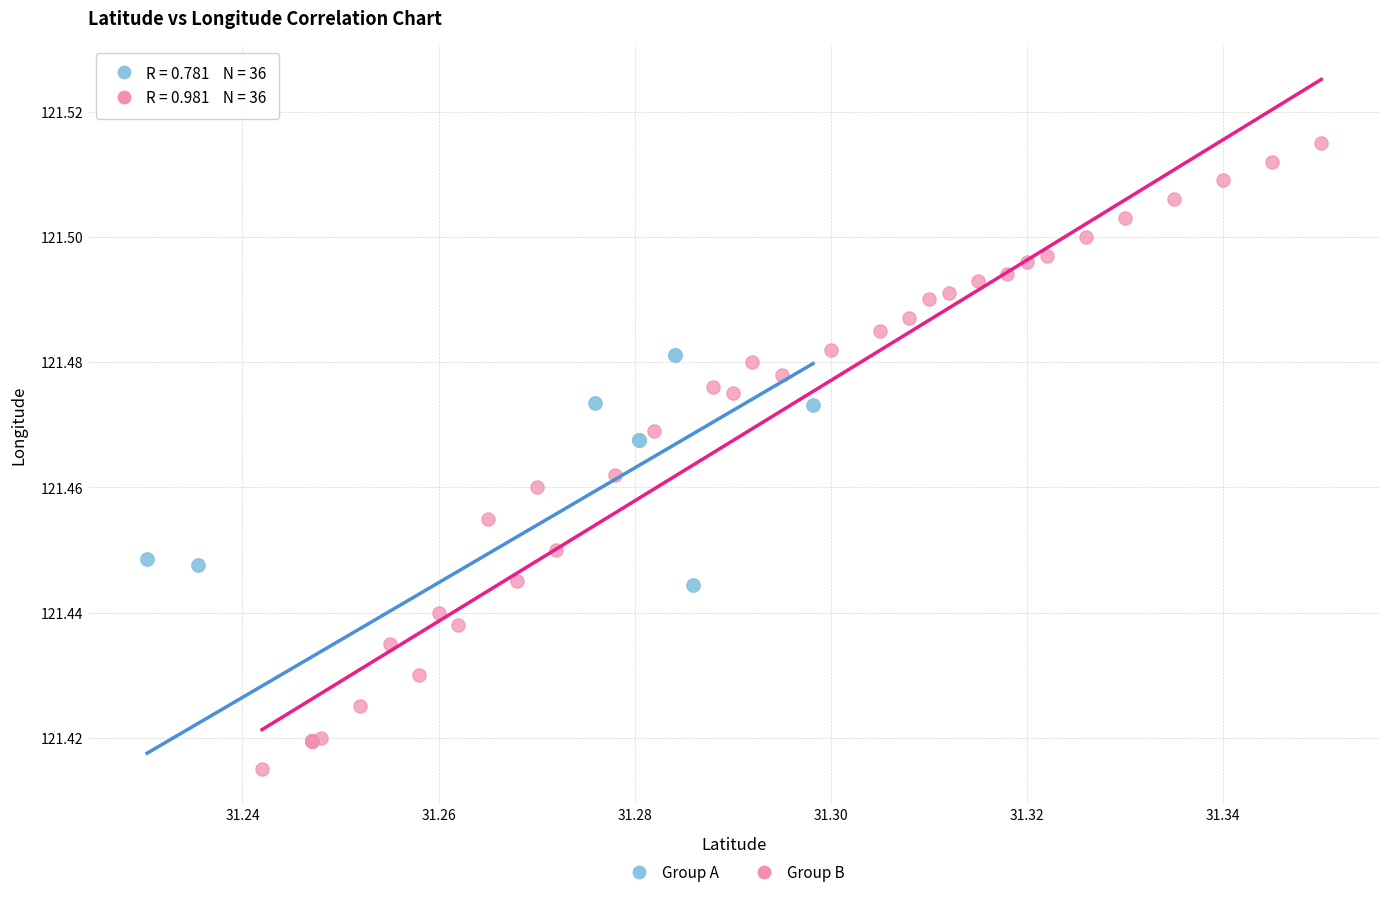

Which series has the largest Y range (max minus min)?

Group B